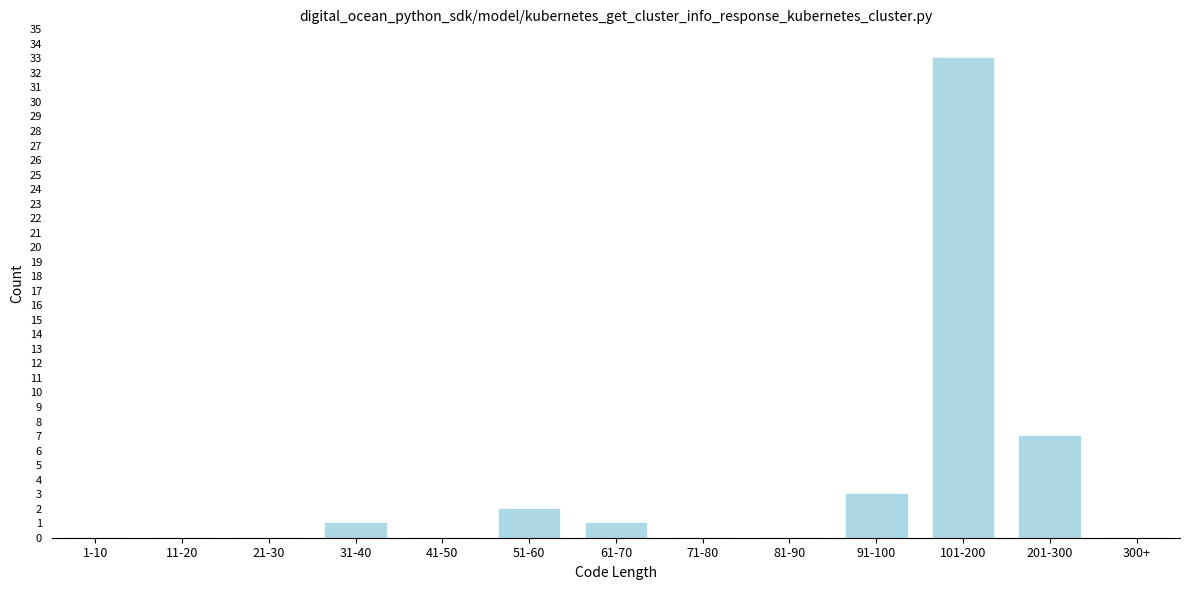

Reading left to right, extract all data points from this chart.

1-10=0	11-20=0	21-30=0	31-40=1	41-50=0	51-60=2	61-70=1	71-80=0	81-90=0	91-100=3	101-200=33	201-300=7	300+=0